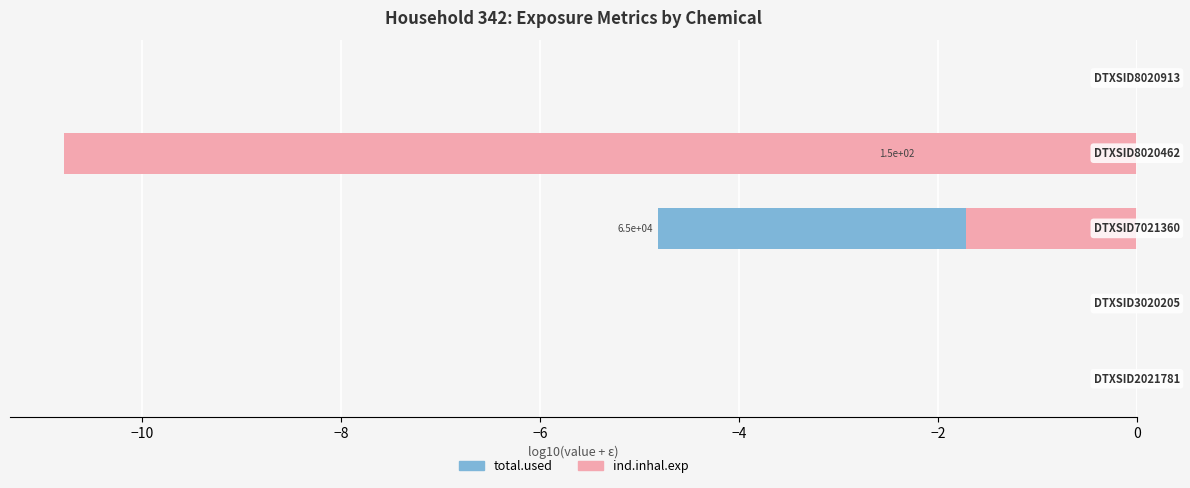

Reading left to right, what are all the values shown in this chart?

total.used: 0.0	0.0	-4.8	-2.2	0.0
ind.inhal.exp: 0.0	0.0	-1.7	-10.8	0.0